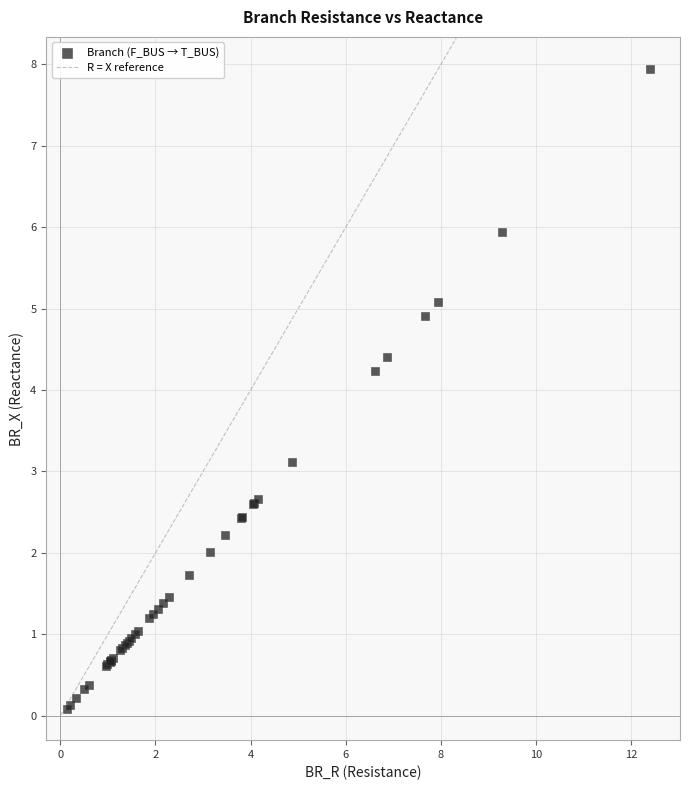

What Y value in the scatter plot is closest to 4?

4.2